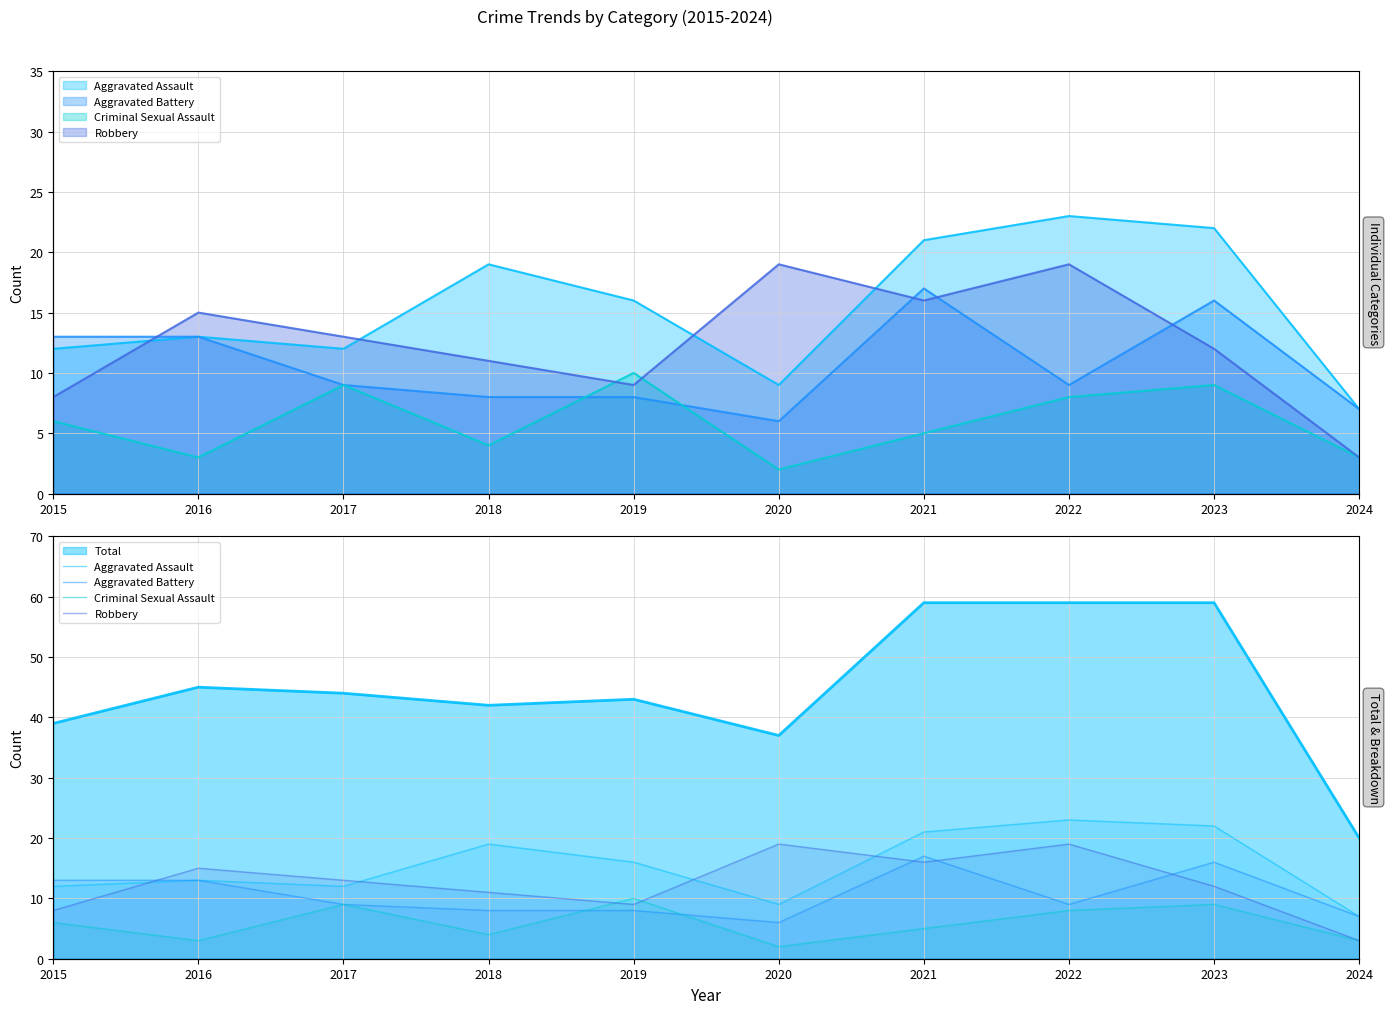

Reading left to right, transcribe all the data shown in this chart.

Aggravated Assault: 12	13	12	19	16	9	21	23	22	7
Aggravated Battery: 13	13	9	8	8	6	17	9	16	7
Criminal Sexual Assault: 6	3	9	4	10	2	5	8	9	3
Robbery: 8	15	13	11	9	19	16	19	12	3